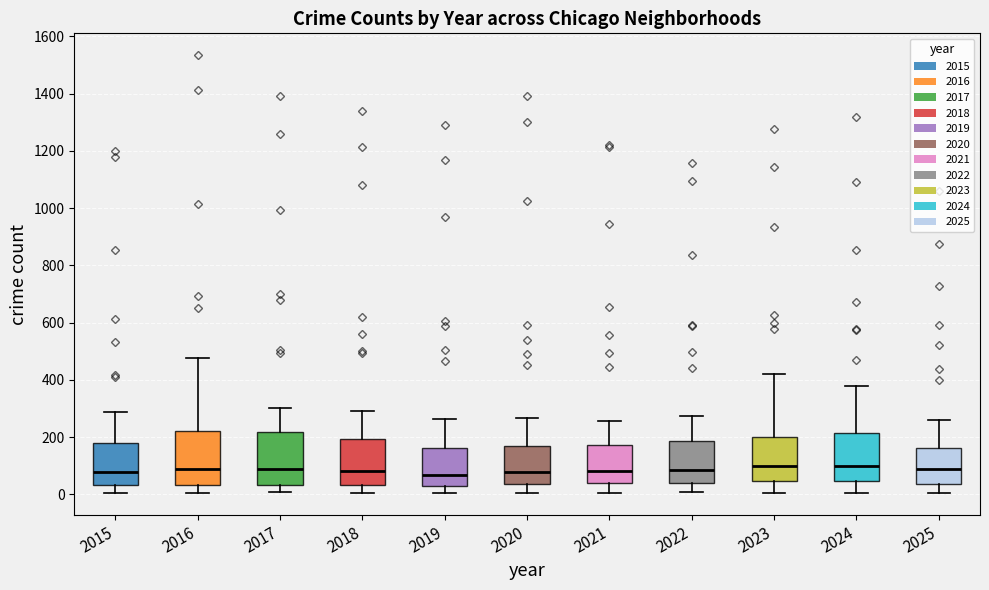

Reading left to right, transcribe this box plot: for each box, give where its median line is, the range the box spans, and where its two whiskers end, as read against the y-axis. The values are not printed on the chart, so give them approximately, as read against the axis.

2015: median 80, box 40 to 180, whiskers 0 to 280
2016: median 80, box 40 to 220, whiskers 0 to 480
2017: median 80, box 40 to 220, whiskers 0 to 300
2018: median 80, box 40 to 200, whiskers 0 to 300
2019: median 60, box 20 to 160, whiskers 0 to 260
2020: median 80, box 40 to 160, whiskers 0 to 260
2021: median 80, box 40 to 180, whiskers 0 to 260
2022: median 80, box 40 to 180, whiskers 0 to 280
2023: median 100, box 40 to 200, whiskers 0 to 420
2024: median 100, box 40 to 220, whiskers 0 to 380
2025: median 80, box 40 to 160, whiskers 0 to 260